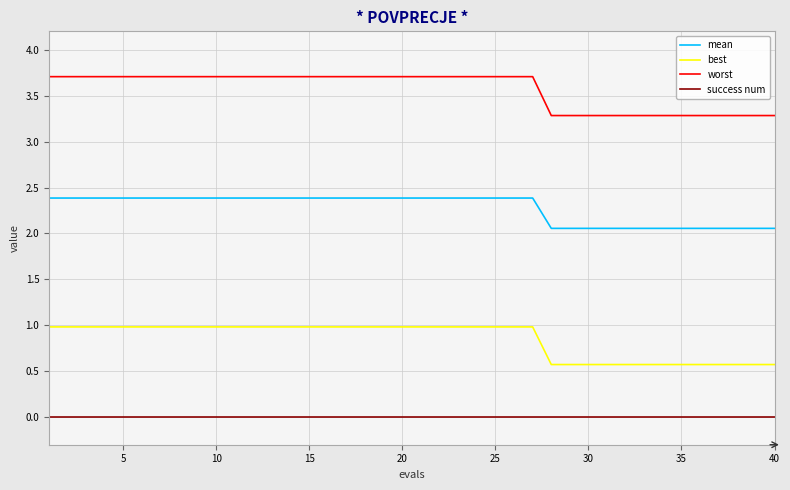

True or false: mean and worst cross at least once.

False